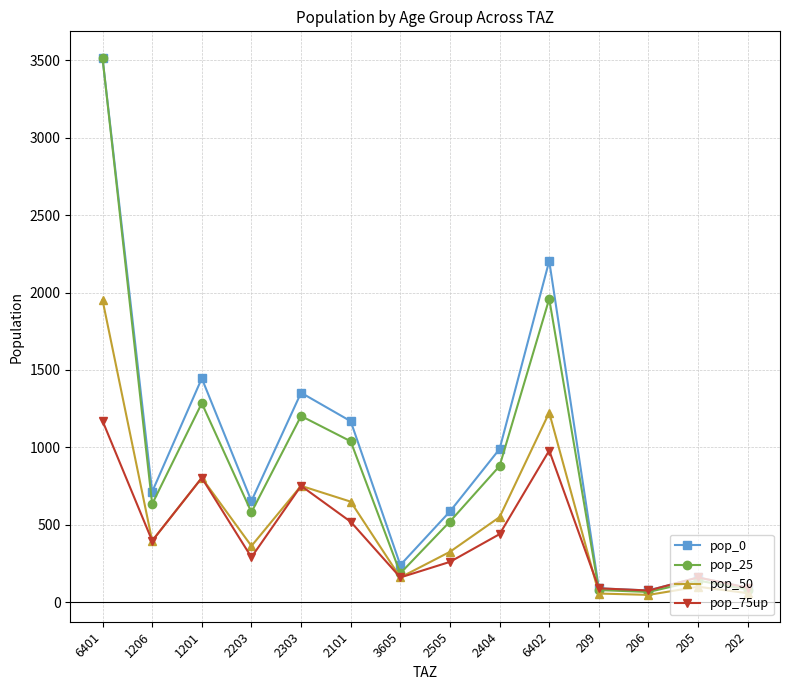

Where is the first local maximum for pop_0?

1201